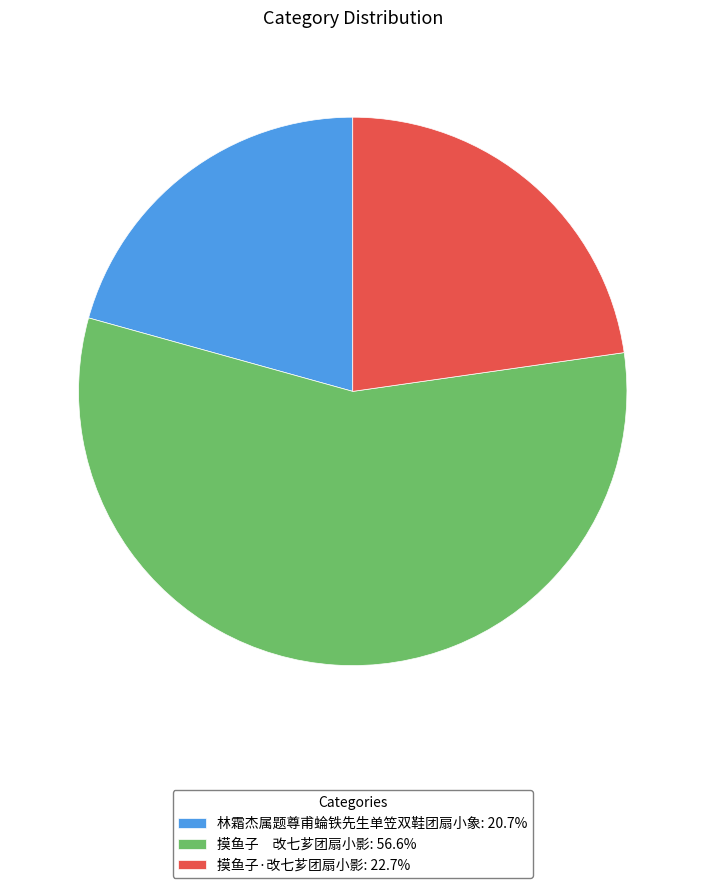

What is the ratio of the value at 摸鱼子 改七芗团扇小影: 56.6% to the value at 林霜杰属题尊甫蜦铁先生单笠双鞋团扇小象: 20.7%?

2.7